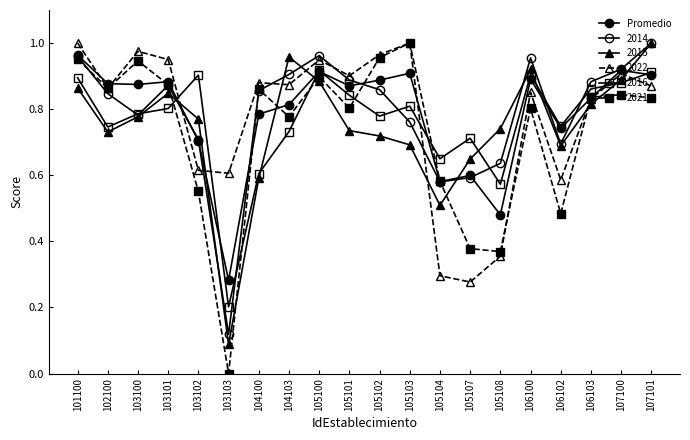

Does the chart have visible grid lines?

No